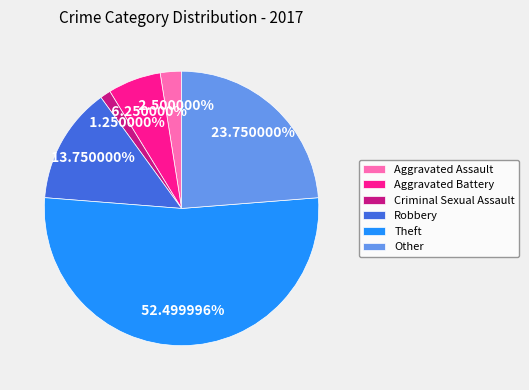

Does Robbery account for over 50% of the chart?

No